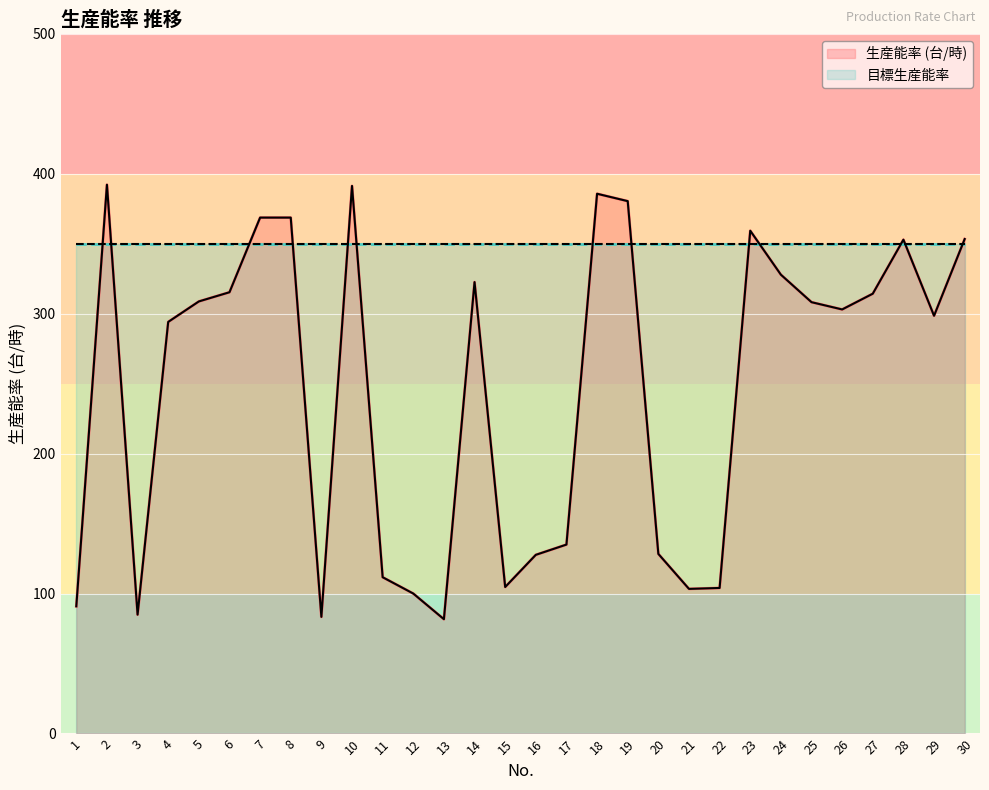

Reading right to left, list all the values displayed in this chart.

30=353.3	29=298.5	28=352.9	27=314.3	26=303.0	25=308.2	24=327.9	23=359.3	22=104.0	21=103.3	20=128.3	19=380.4	18=385.7	17=135.0	16=127.7	15=104.7	14=322.6	13=81.7	12=100.0	11=111.7	10=391.3	9=83.3	8=368.7	7=368.7	6=315.3	5=308.8	4=294.1	3=84.9	2=392.2	1=90.9